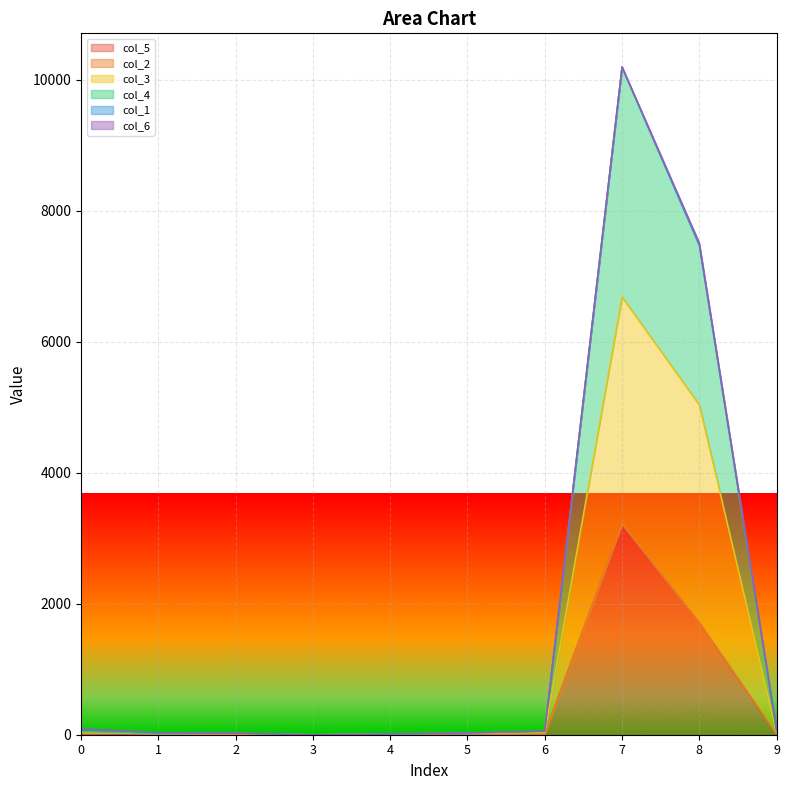

How many lines are shown in the chart?

6